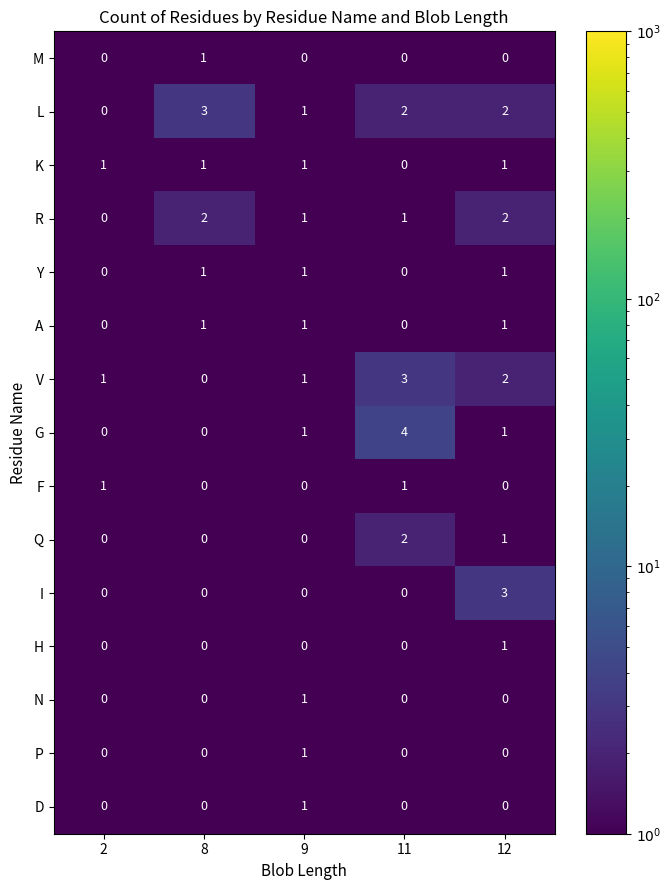

The value of G at 12 is 1. True or false?

True